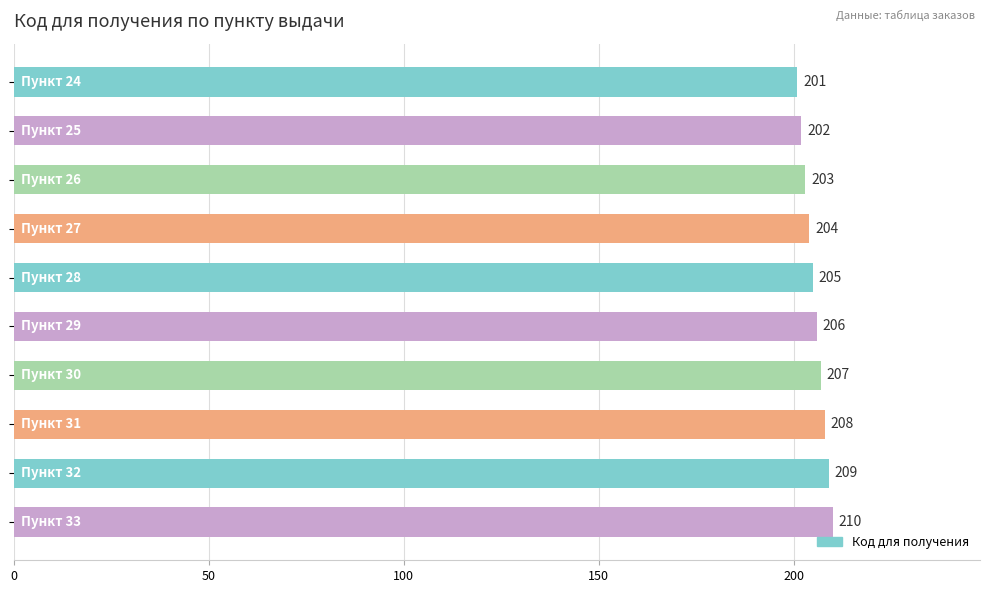

What is the difference between the maximum and second lowest values?

8